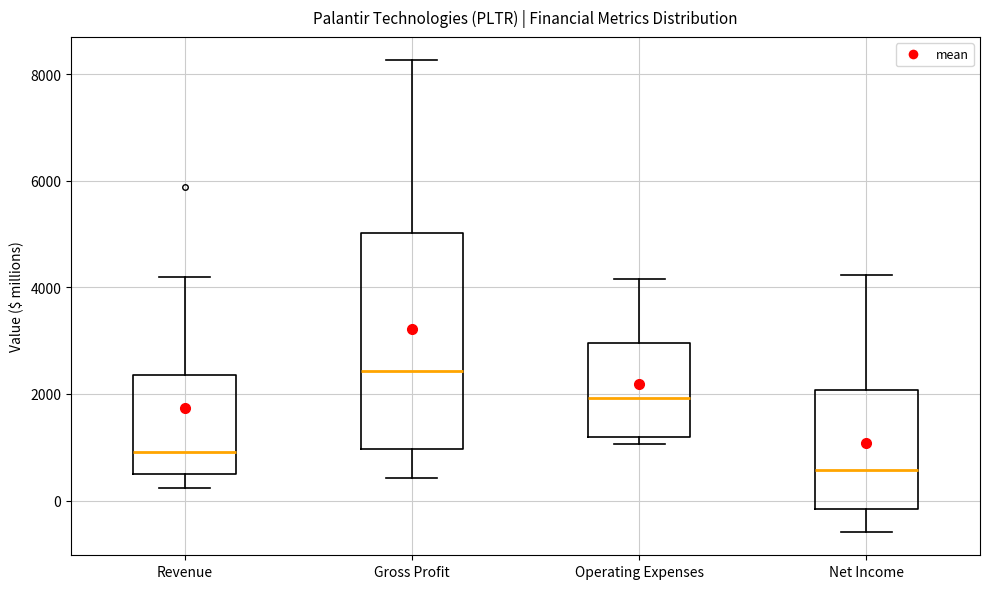

Reading left to right, transcribe this box plot: for each box, give where its median line is, the range the box spans, and where its two whiskers end, as read against the y-axis. The values are not printed on the chart, so give them approximately, as read against the axis.

Revenue: median 1000, box 600 to 2400, whiskers 200 to 4200
Gross Profit: median 2400, box 1000 to 5000, whiskers 400 to 8200
Operating Expenses: median 2000, box 1200 to 3000, whiskers 1000 to 4200
Net Income: median 600, box -200 to 2000, whiskers -600 to 4200